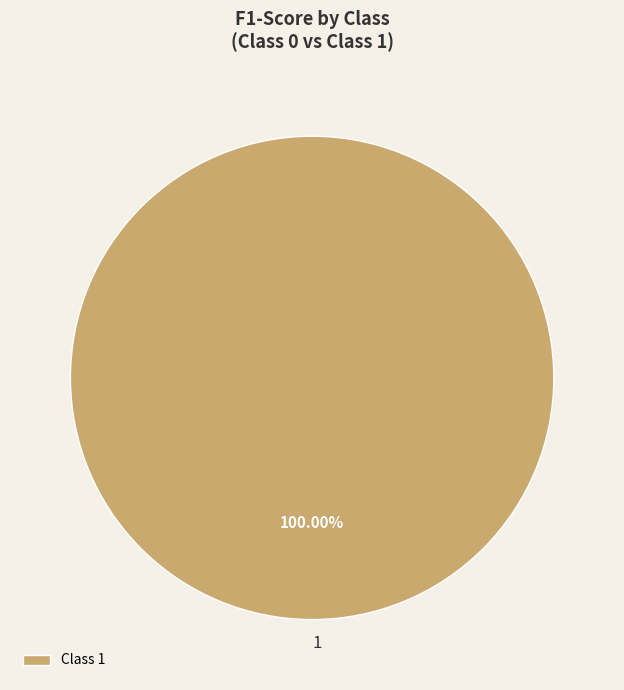

Does 1 represent more than half of the total?

Yes